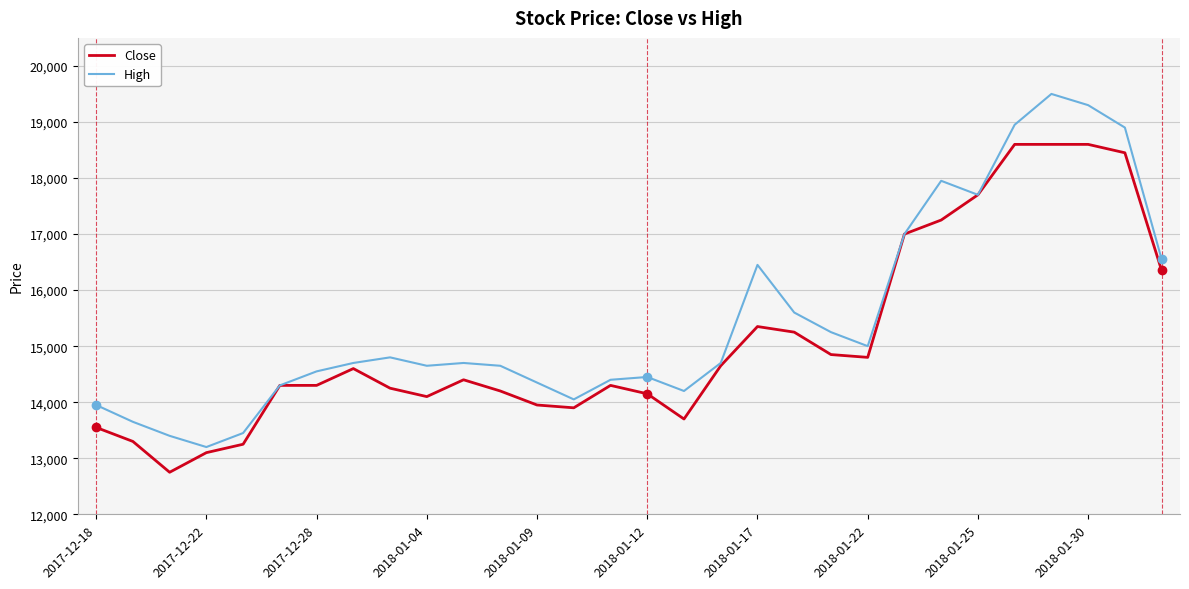

What is the difference between the second highest and minimum values in the High series?

6100